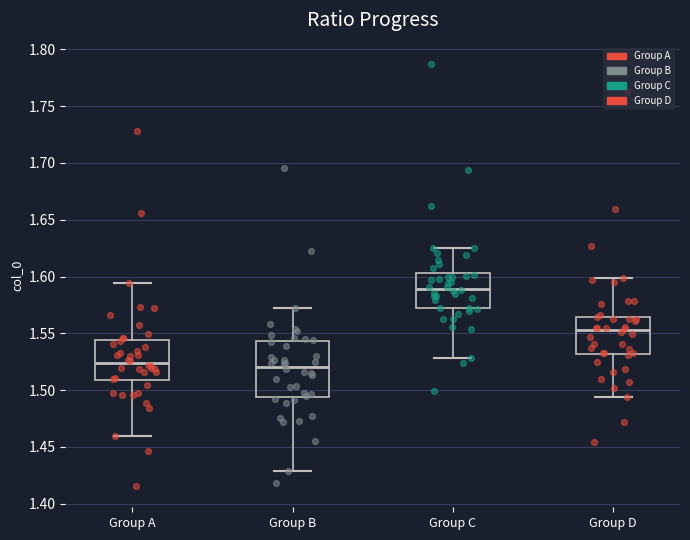

Comparing the boxes themselves (not the whiskers), which one is the tallest?

Group B